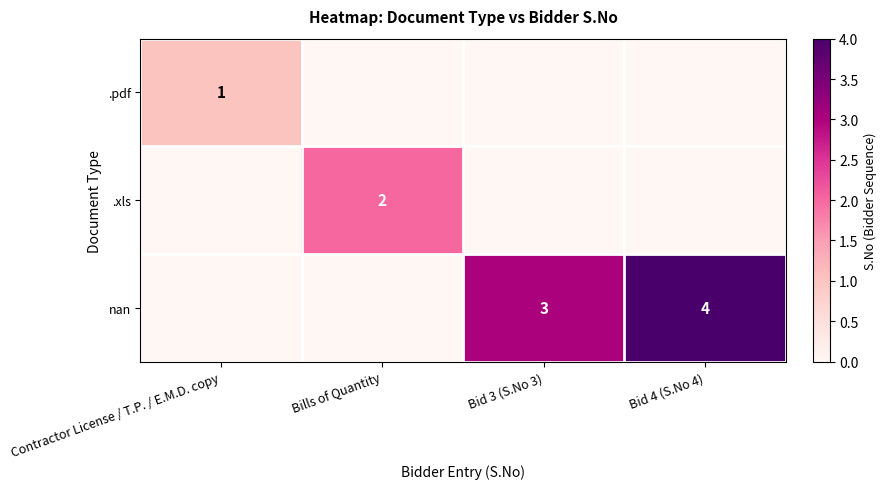

What is the total value across all series at Bid 4 (S.No 4)?

4